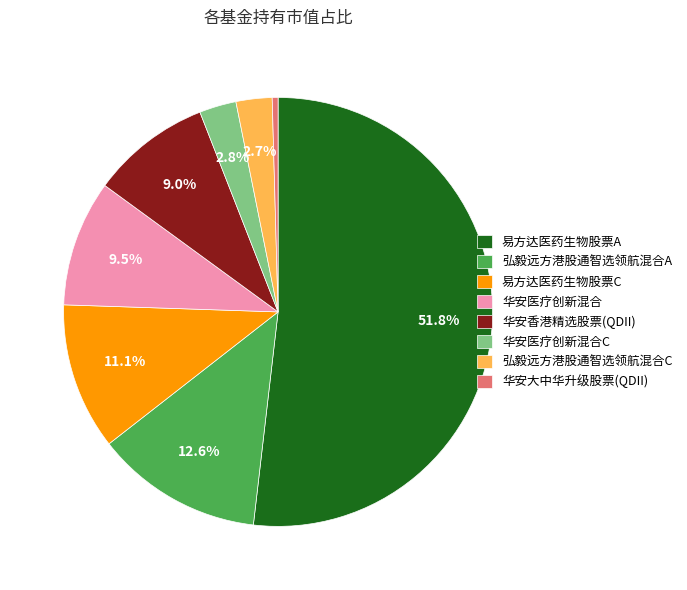

Combined, do 华安医疗创新混合 and 华安香港精选股票(QDII) account for over 50%?

No